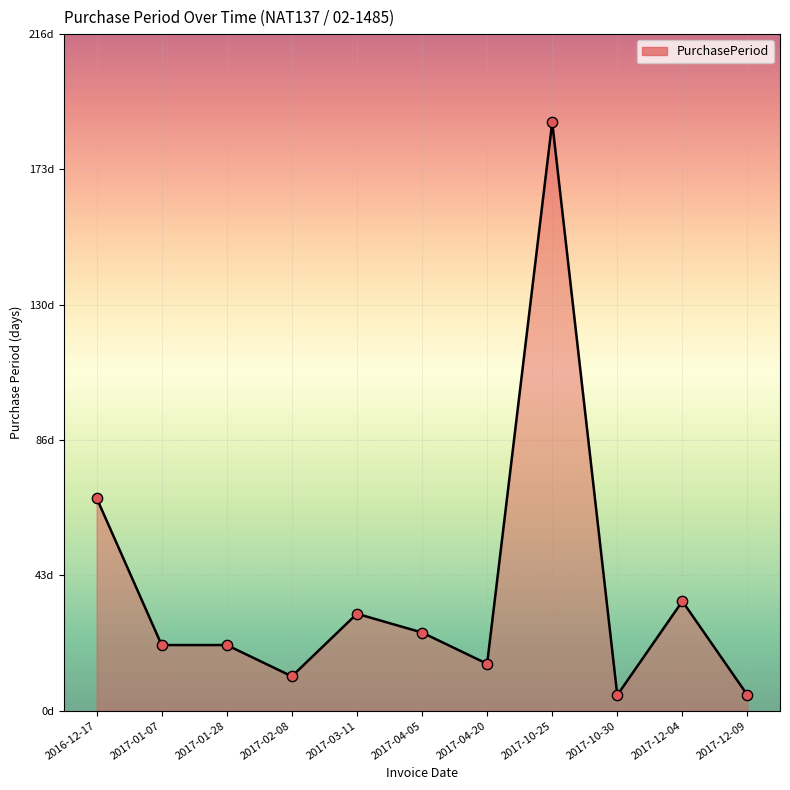

Is this an area chart (filled region under the line)?

Yes